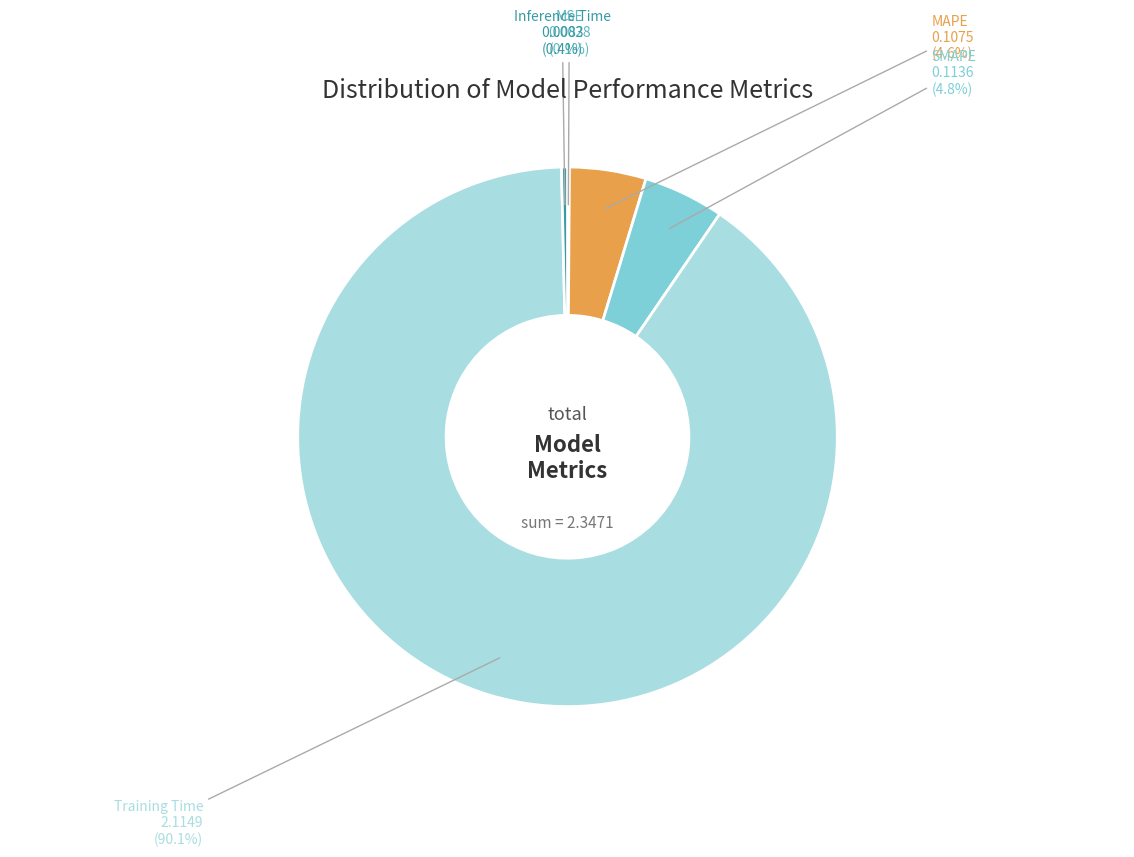

Does Training Time account for over 50% of the chart?

Yes